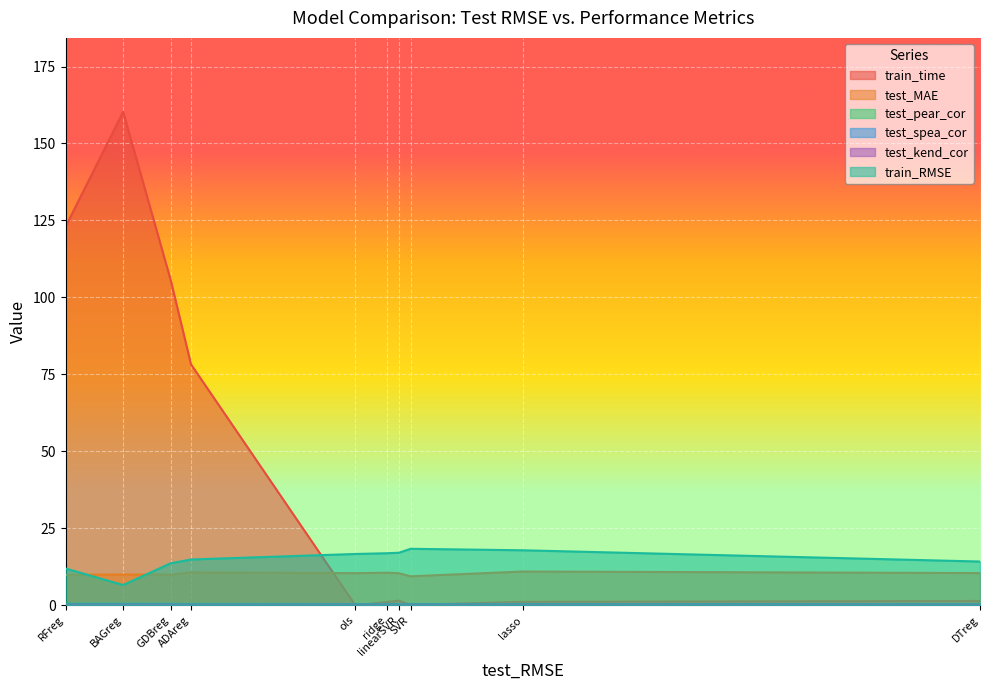

Reading left to right, transcribe all the data shown in this chart.

train_time: 123.0	160.3	105.7	78.3	0.0	1.1	1.5	0.2	1.2	1.4
test_MAE: 9.9	10.0	10.0	10.7	10.5	10.6	10.5	9.4	11.0	10.5
test_pear_cor: 0.5	0.5	0.5	0.5	0.4	0.4	0.4	0.5	0.3	0.4
test_spea_cor: 0.5	0.5	0.5	0.4	0.4	0.4	0.4	0.4	0.4	0.4
test_kend_cor: 0.3	0.3	0.3	0.3	0.3	0.3	0.3	0.3	0.3	0.3
train_RMSE: 12.0	6.6	13.7	14.9	16.7	16.9	17.1	18.4	17.9	14.2